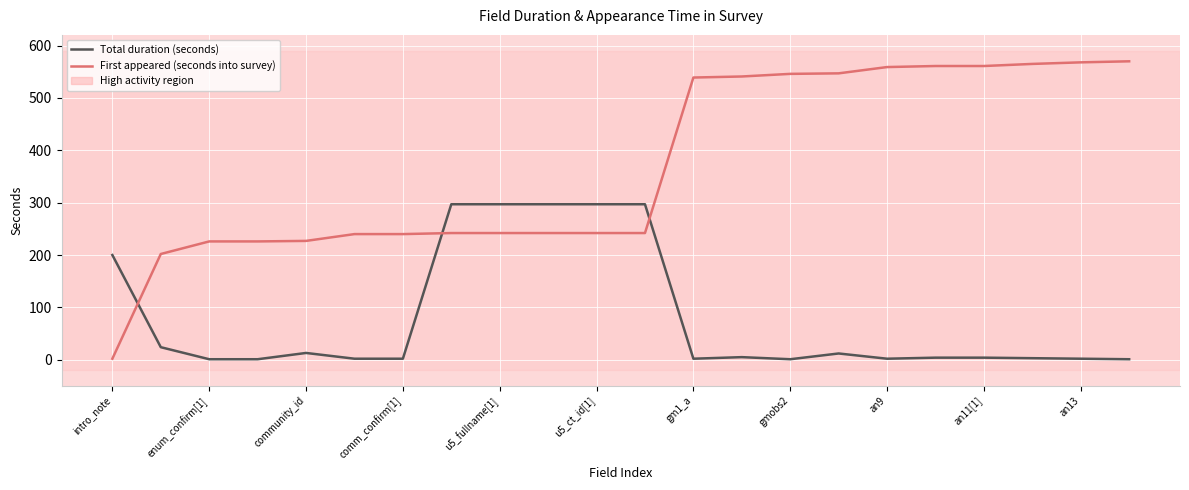

Rank the series by their maximum value, from lowest to highest.

Total duration (seconds), First appeared (seconds into survey)